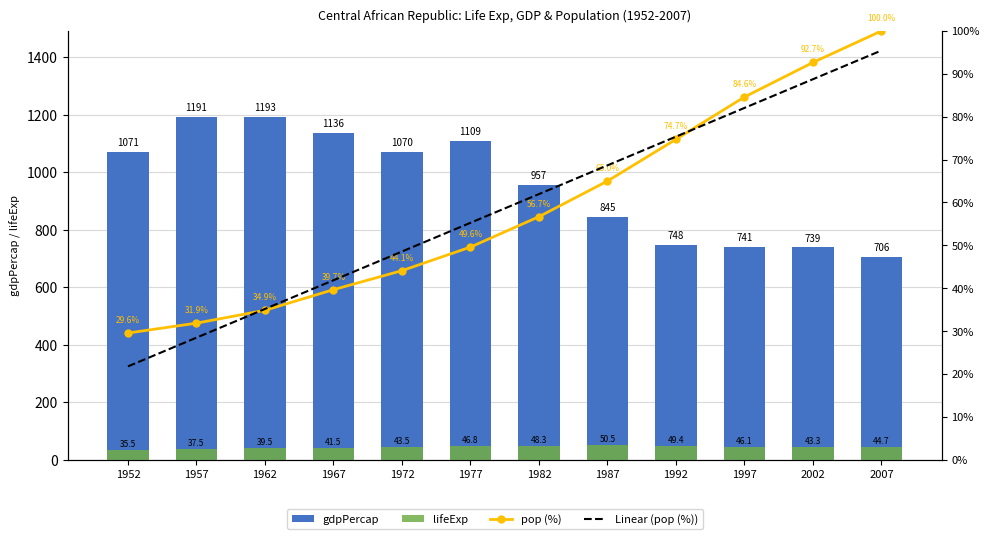

Reading left to right, transcribe all the data shown in this chart.

gdpPercap: 1952=1071.3	1957=1190.8	1962=1193.1	1967=1136.1	1972=1070.0	1977=1109.4	1982=956.8	1987=844.9	1992=747.9	1997=740.5	2002=738.7	2007=706.0
lifeExp: 1952=35.5	1957=37.5	1962=39.5	1967=41.5	1972=43.5	1977=46.8	1982=48.3	1987=50.5	1992=49.4	1997=46.1	2002=43.3	2007=44.7
pop (%): 1952=0.3	1957=0.3	1962=0.3	1967=0.4	1972=0.4	1977=0.5	1982=0.6	1987=0.7	1992=0.7	1997=0.8	2002=0.9	2007=1.0
Linear (pop (%)): 1952=0.2	1957=0.3	1962=0.4	1967=0.4	1972=0.5	1977=0.6	1982=0.6	1987=0.7	1992=0.8	1997=0.8	2002=0.9	2007=1.0